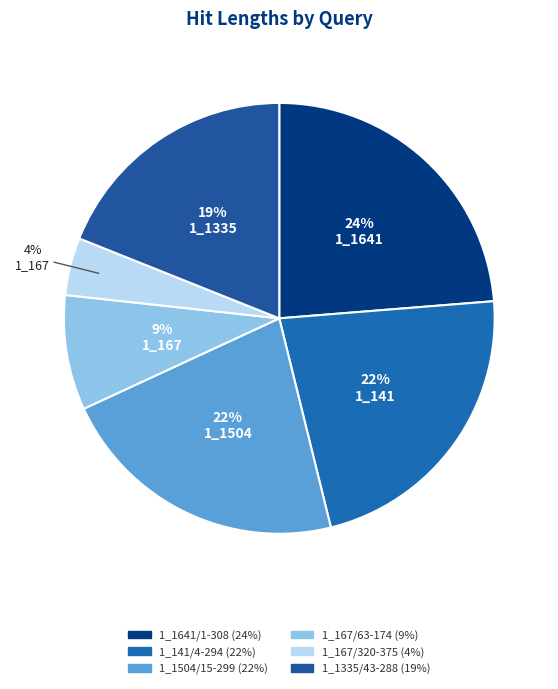

Does 1_1335/43-288 account for over 50% of the chart?

No